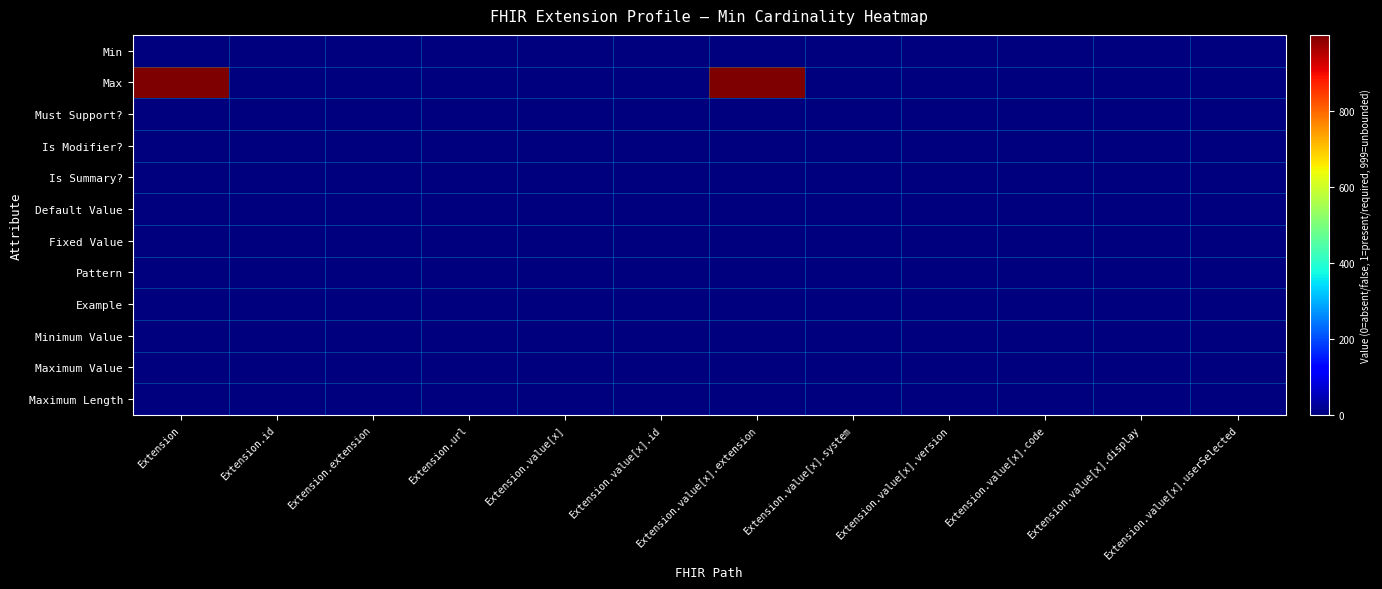

Reading left to right, extract all data points from this chart.

Min: Extension=0	Extension.id=0	Extension.extension=0	Extension.url=1	Extension.value[x]=1	Extension.value[x].id=0	Extension.value[x].extension=0	Extension.value[x].system=0	Extension.value[x].version=0	Extension.value[x].code=0	Extension.value[x].display=0	Extension.value[x].userSelected=0
Max: Extension=999	Extension.id=1	Extension.extension=0	Extension.url=1	Extension.value[x]=1	Extension.value[x].id=1	Extension.value[x].extension=999	Extension.value[x].system=1	Extension.value[x].version=1	Extension.value[x].code=1	Extension.value[x].display=1	Extension.value[x].userSelected=1
Must Support?: Extension=0	Extension.id=0	Extension.extension=0	Extension.url=0	Extension.value[x]=0	Extension.value[x].id=0	Extension.value[x].extension=0	Extension.value[x].system=0	Extension.value[x].version=0	Extension.value[x].code=0	Extension.value[x].display=0	Extension.value[x].userSelected=0
Is Modifier?: Extension=0	Extension.id=0	Extension.extension=0	Extension.url=0	Extension.value[x]=0	Extension.value[x].id=0	Extension.value[x].extension=0	Extension.value[x].system=0	Extension.value[x].version=0	Extension.value[x].code=0	Extension.value[x].display=0	Extension.value[x].userSelected=0
Is Summary?: Extension=0	Extension.id=0	Extension.extension=0	Extension.url=0	Extension.value[x]=0	Extension.value[x].id=0	Extension.value[x].extension=0	Extension.value[x].system=1	Extension.value[x].version=1	Extension.value[x].code=1	Extension.value[x].display=1	Extension.value[x].userSelected=1
Default Value: Extension=0	Extension.id=0	Extension.extension=0	Extension.url=0	Extension.value[x]=0	Extension.value[x].id=0	Extension.value[x].extension=0	Extension.value[x].system=0	Extension.value[x].version=0	Extension.value[x].code=0	Extension.value[x].display=0	Extension.value[x].userSelected=0
Fixed Value: Extension=0	Extension.id=0	Extension.extension=0	Extension.url=1	Extension.value[x]=0	Extension.value[x].id=0	Extension.value[x].extension=0	Extension.value[x].system=0	Extension.value[x].version=0	Extension.value[x].code=0	Extension.value[x].display=0	Extension.value[x].userSelected=0
Pattern: Extension=0	Extension.id=0	Extension.extension=1	Extension.url=0	Extension.value[x]=0	Extension.value[x].id=0	Extension.value[x].extension=1	Extension.value[x].system=0	Extension.value[x].version=0	Extension.value[x].code=0	Extension.value[x].display=0	Extension.value[x].userSelected=0
Example: Extension=0	Extension.id=0	Extension.extension=0	Extension.url=0	Extension.value[x]=0	Extension.value[x].id=0	Extension.value[x].extension=0	Extension.value[x].system=0	Extension.value[x].version=0	Extension.value[x].code=0	Extension.value[x].display=0	Extension.value[x].userSelected=0
Minimum Value: Extension=0	Extension.id=0	Extension.extension=0	Extension.url=0	Extension.value[x]=0	Extension.value[x].id=0	Extension.value[x].extension=0	Extension.value[x].system=0	Extension.value[x].version=0	Extension.value[x].code=0	Extension.value[x].display=0	Extension.value[x].userSelected=0
Maximum Value: Extension=0	Extension.id=0	Extension.extension=0	Extension.url=0	Extension.value[x]=0	Extension.value[x].id=0	Extension.value[x].extension=0	Extension.value[x].system=0	Extension.value[x].version=0	Extension.value[x].code=0	Extension.value[x].display=0	Extension.value[x].userSelected=0
Maximum Length: Extension=0	Extension.id=0	Extension.extension=0	Extension.url=0	Extension.value[x]=0	Extension.value[x].id=0	Extension.value[x].extension=0	Extension.value[x].system=0	Extension.value[x].version=0	Extension.value[x].code=0	Extension.value[x].display=0	Extension.value[x].userSelected=0